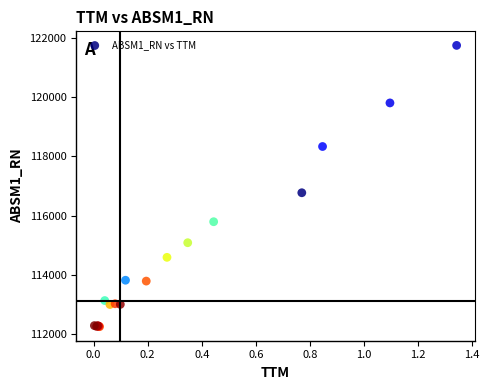

What Y value in the scatter plot is closest to 117001?

116775.3